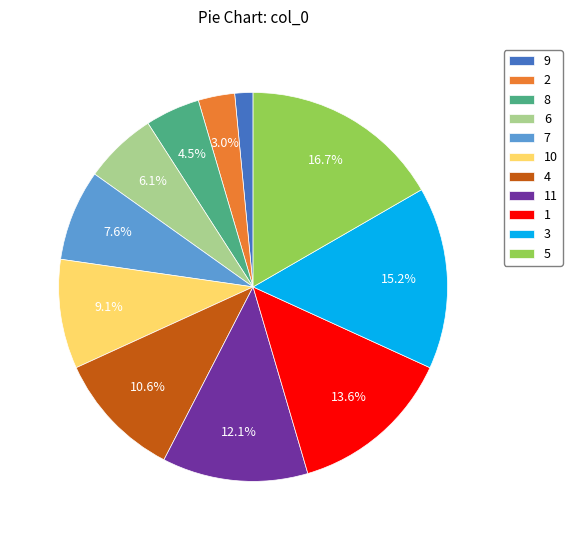

Does 8 represent more than half of the total?

No